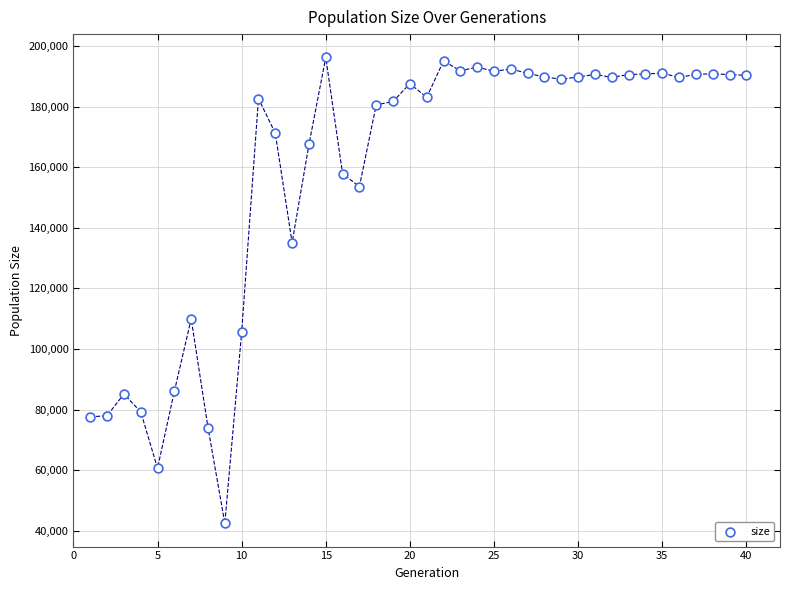

What Y value in the scatter plot is closest to 119370?

109937